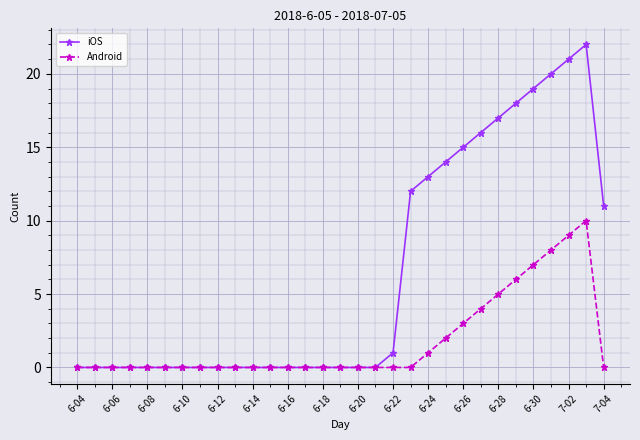

Which series has the largest total across all categories?

iOS